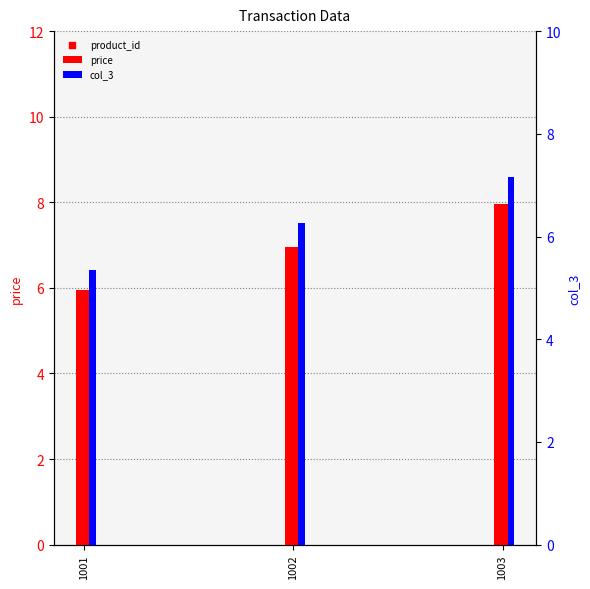

Is the value of price at 1001 greater than the value of product_id at 1001?

Yes